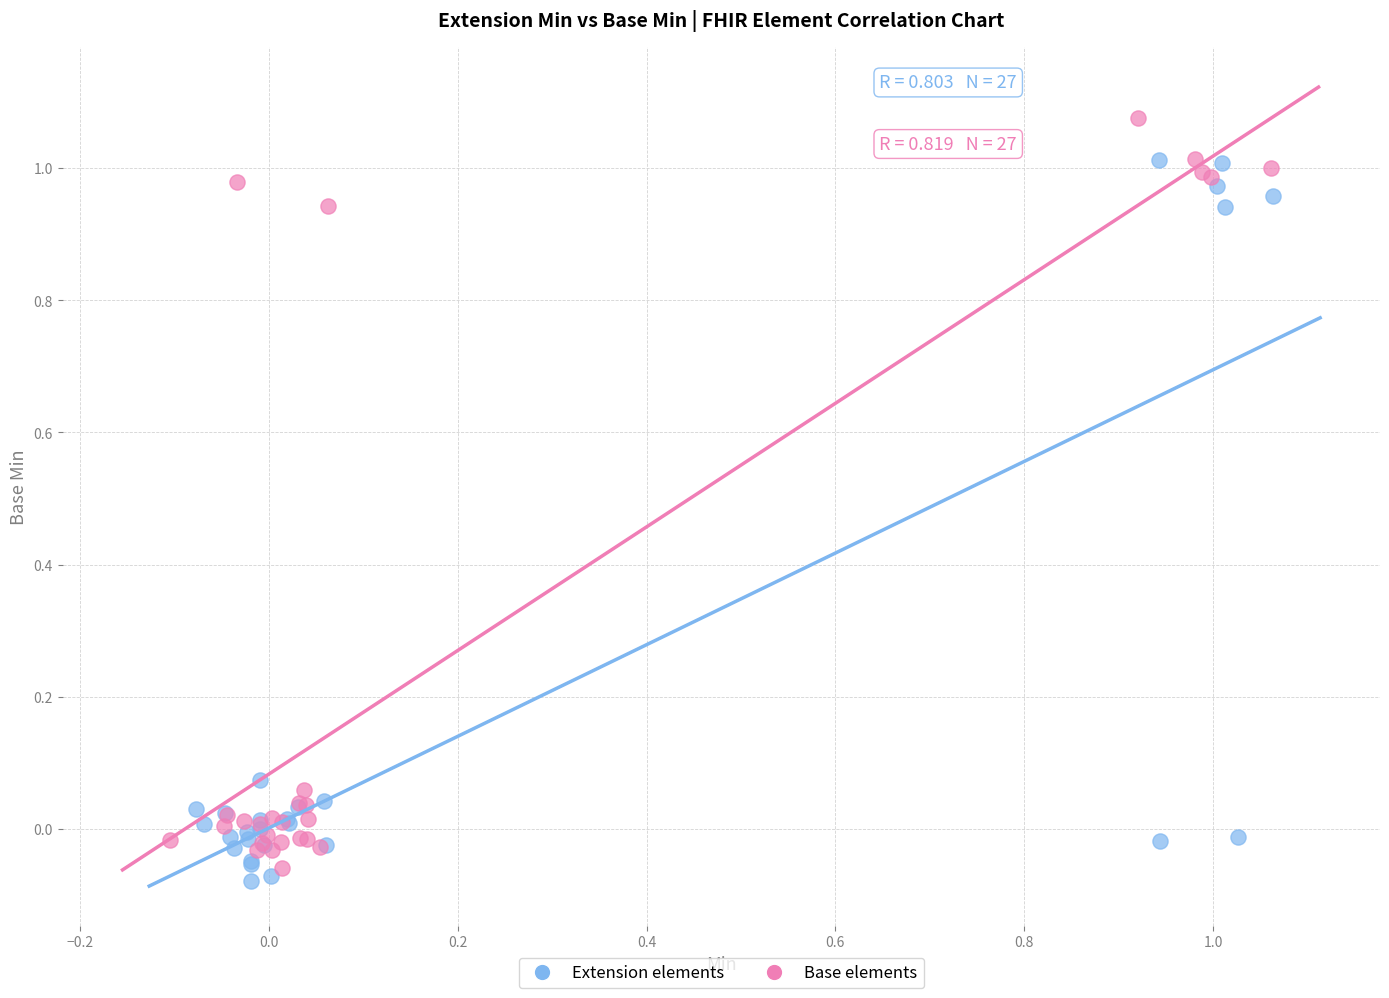

Which series reaches the minimum Y coordinate?

Extension elements